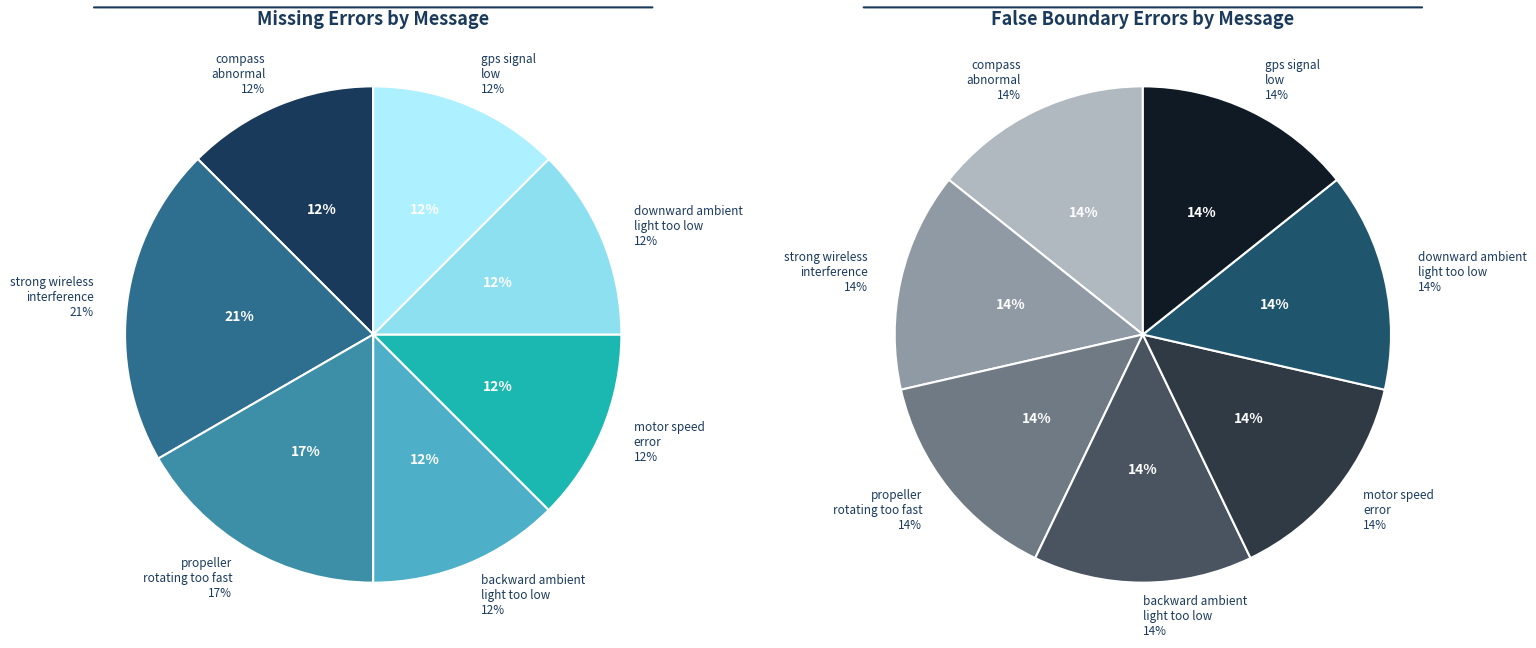

To the nearest percent, what is the difference between the largest and smallest slice percentages?

8%